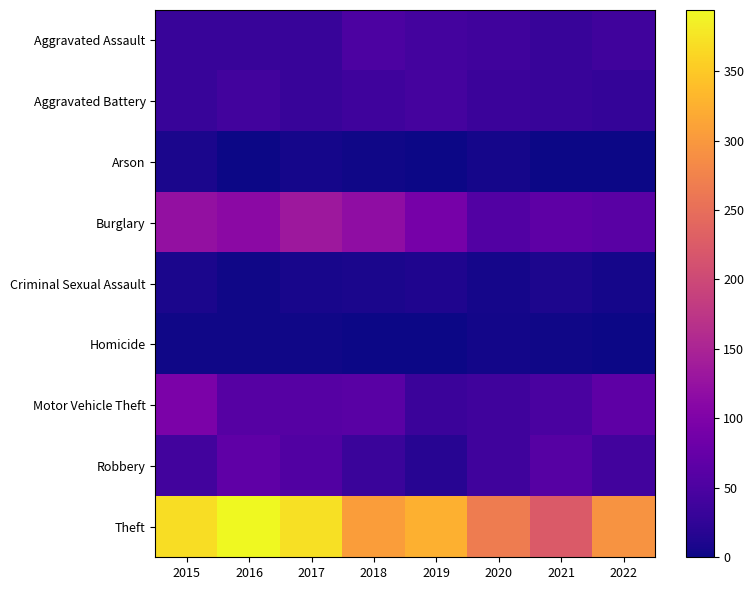

What is the maximum value shown in the chart?

394